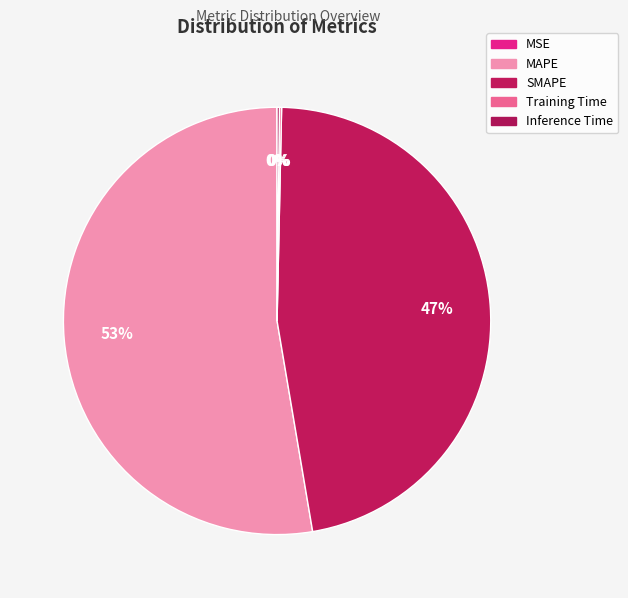

To the nearest percent, what percentage of the pie is SMAPE?

47%